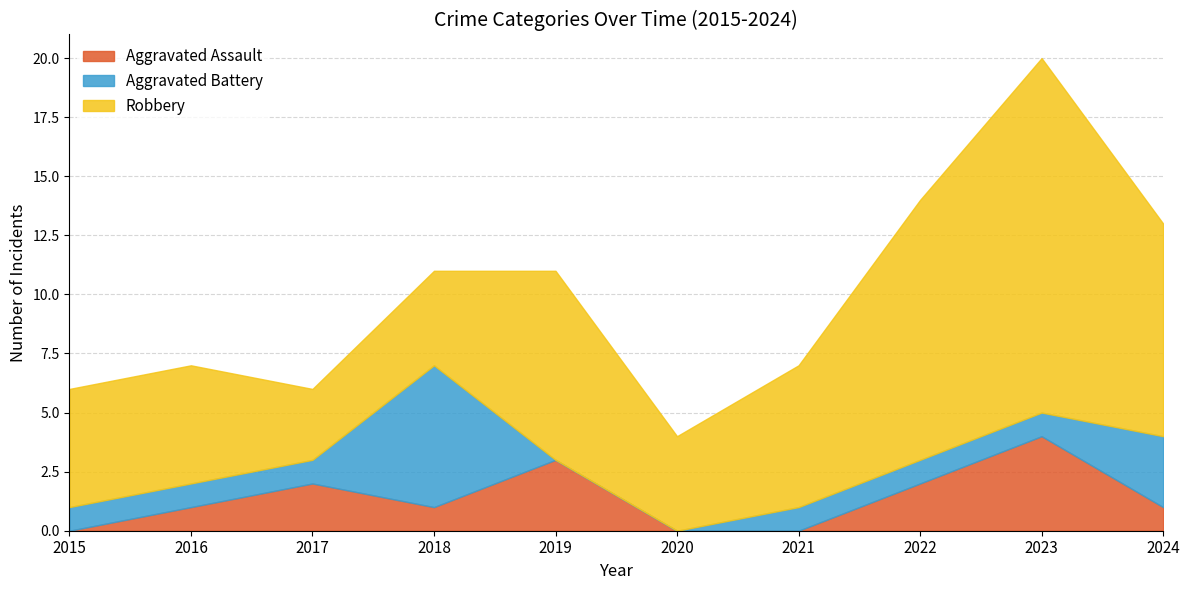

What is the approximate value of Robbery at 2021, to the nearest 10?

10